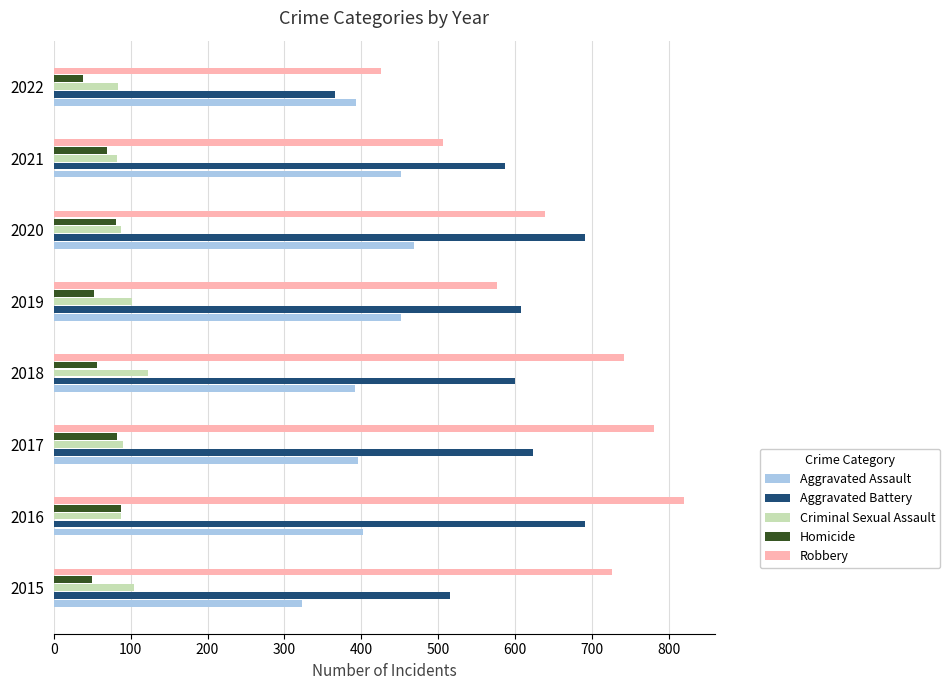

Is it true that Criminal Sexual Assault equals 102 at 2019?

True